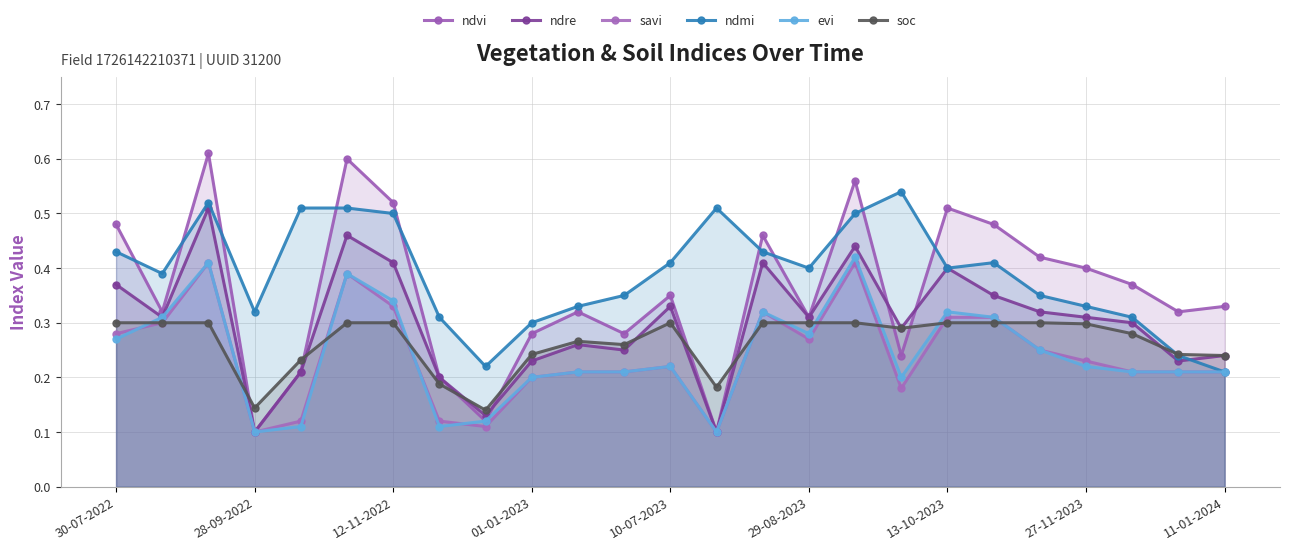

What is the highest value of the ndvi series?

0.6